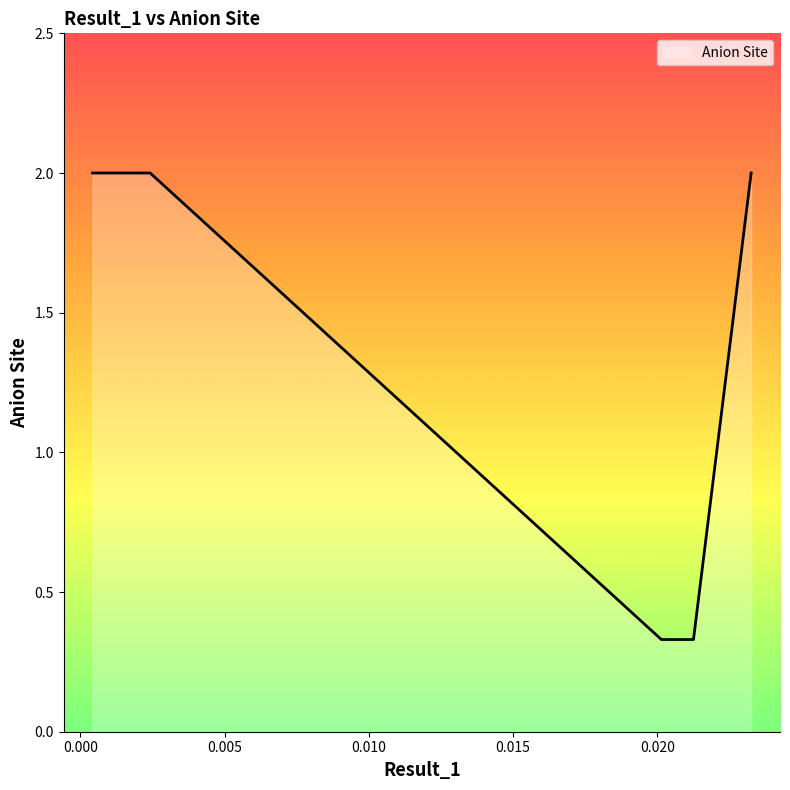

What is the maximum value shown in the chart?

2.0